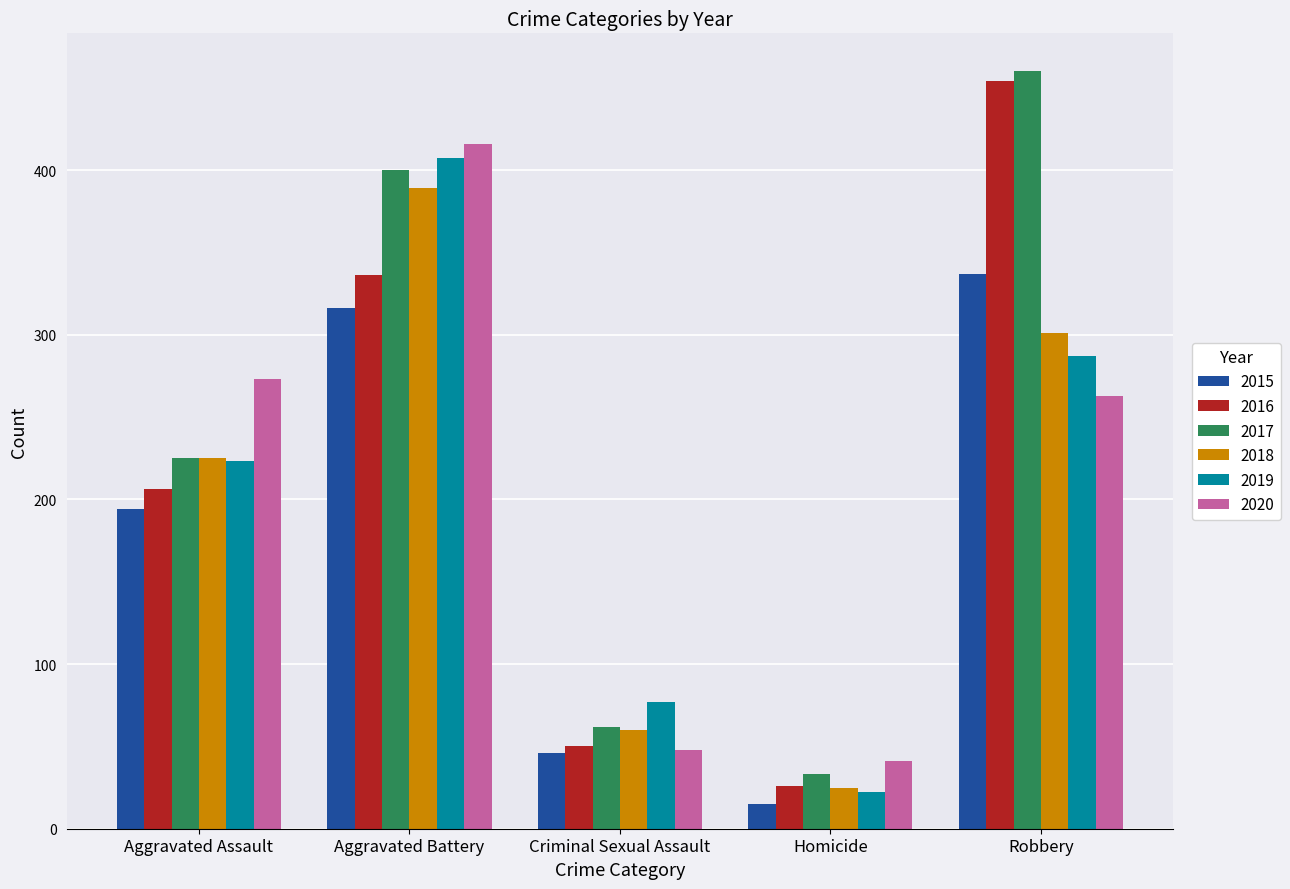

Rank the series at Robbery from lowest to highest value.

2020, 2019, 2018, 2015, 2016, 2017